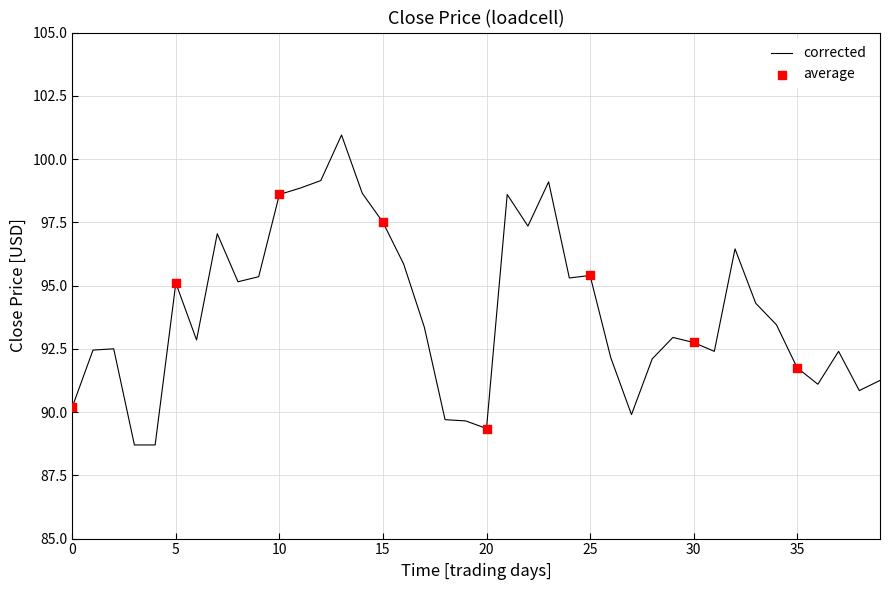

What is the maximum value shown in the chart?

100.9